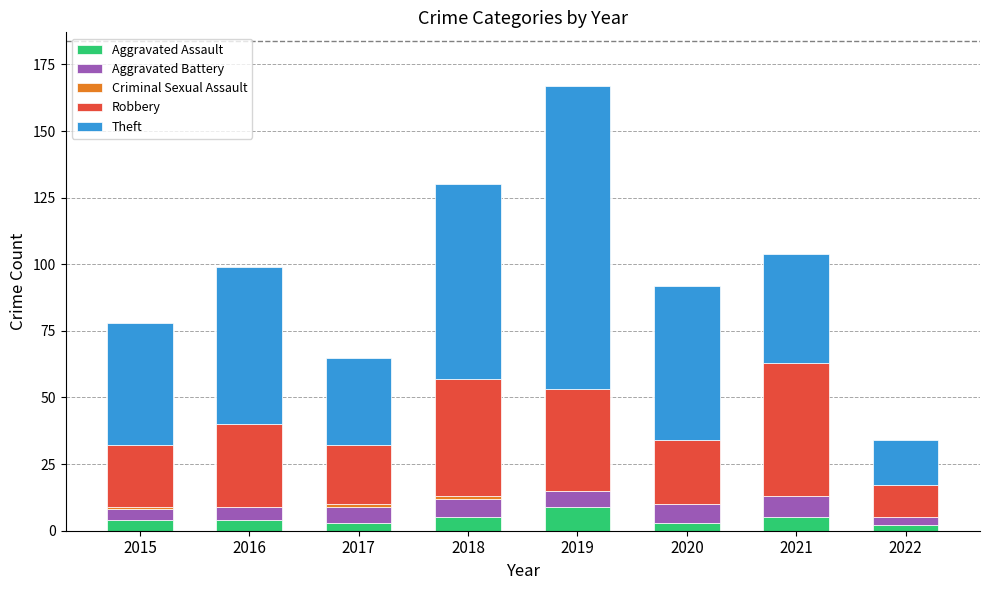

How many data points does each series have?

8